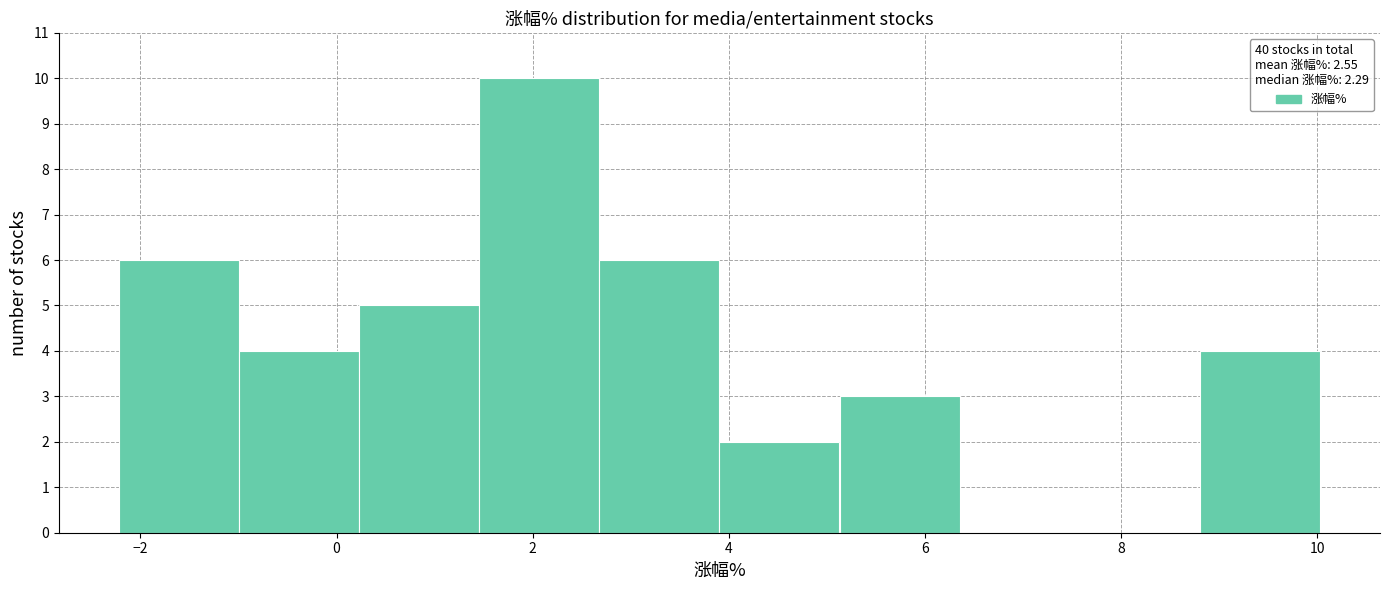

Reading left to right, transcribe this chart: for each bar, give the range it covers on the x-axis and its height. Neither the bar edges nor the heights are printed on the chart, so give them approximately, as read against the axes.

-2.2 to -1.0: 6
-1.0 to 0.2: 4
0.2 to 1.4: 5
1.4 to 2.6: 10
2.6 to 4.0: 6
4.0 to 5.2: 2
5.2 to 6.4: 3
6.4 to 7.6: 0
7.6 to 8.8: 0
8.8 to 10.0: 4